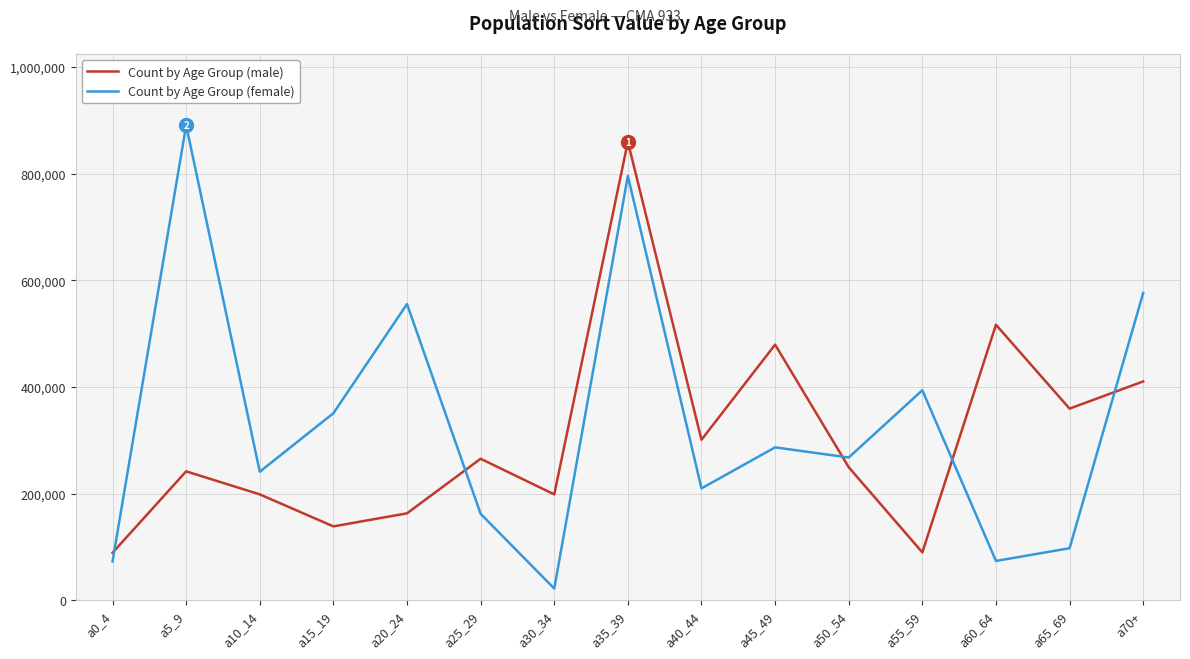

At which label does Count by Age Group (male) reach its peak?

a35_39